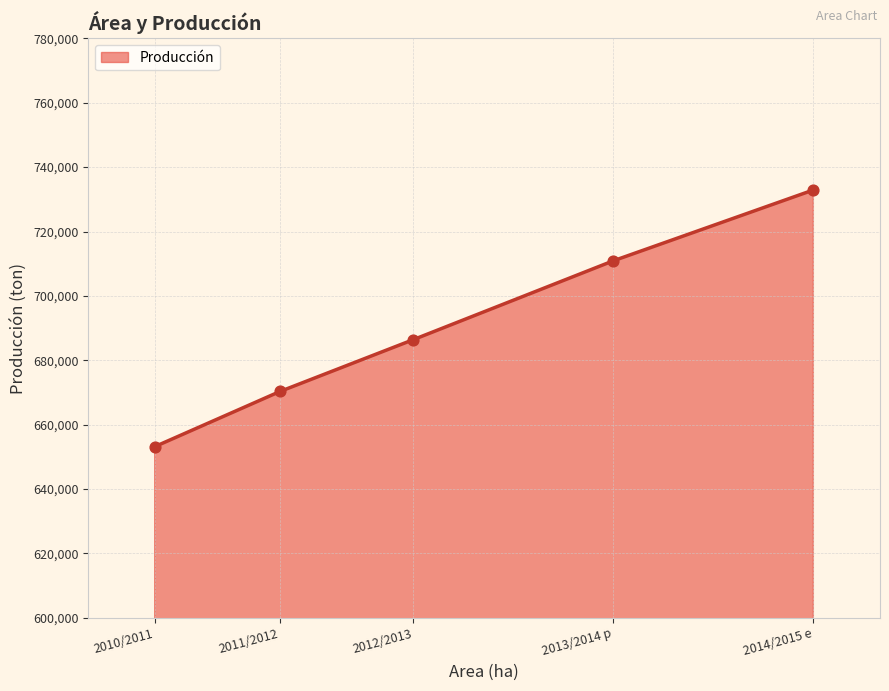

What is the change in value from 2010/2011 to 2013/2014 p?

+57760